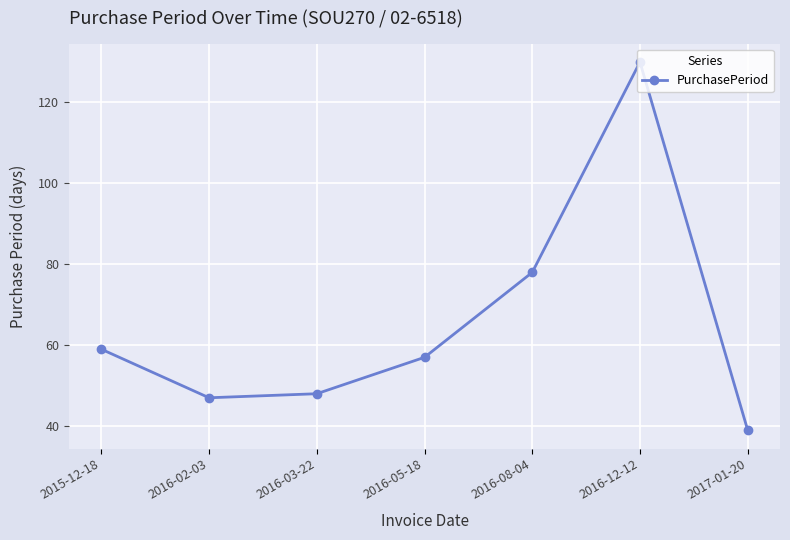

What is the sum of the values at 2016-02-03 and 2016-12-12?

177